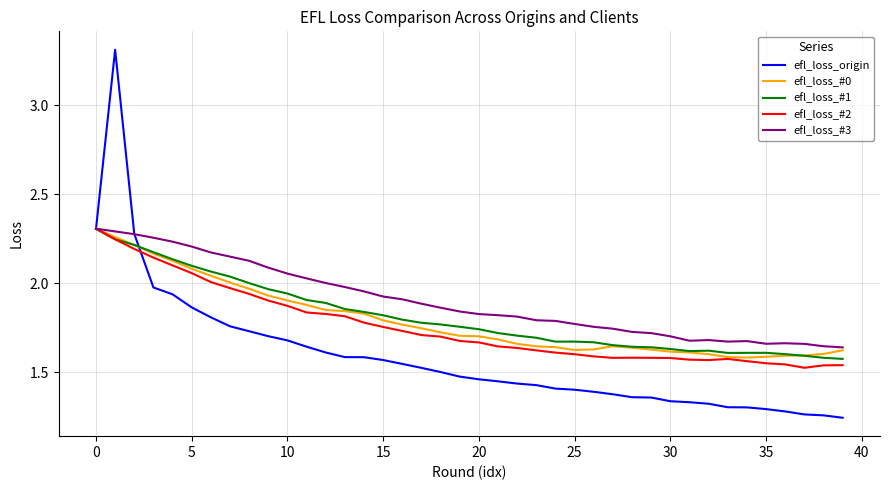

Which series has the largest range (max minus min)?

efl_loss_origin